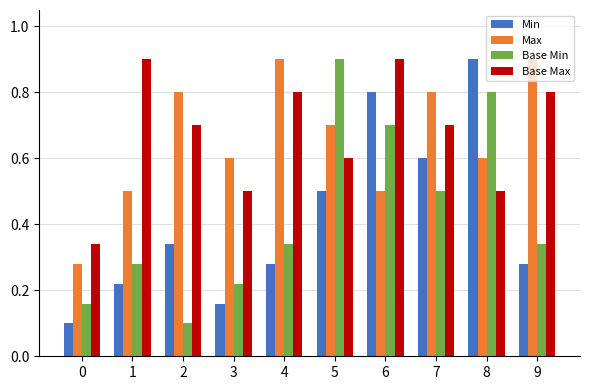

Which category has the highest value in the Min series?

8